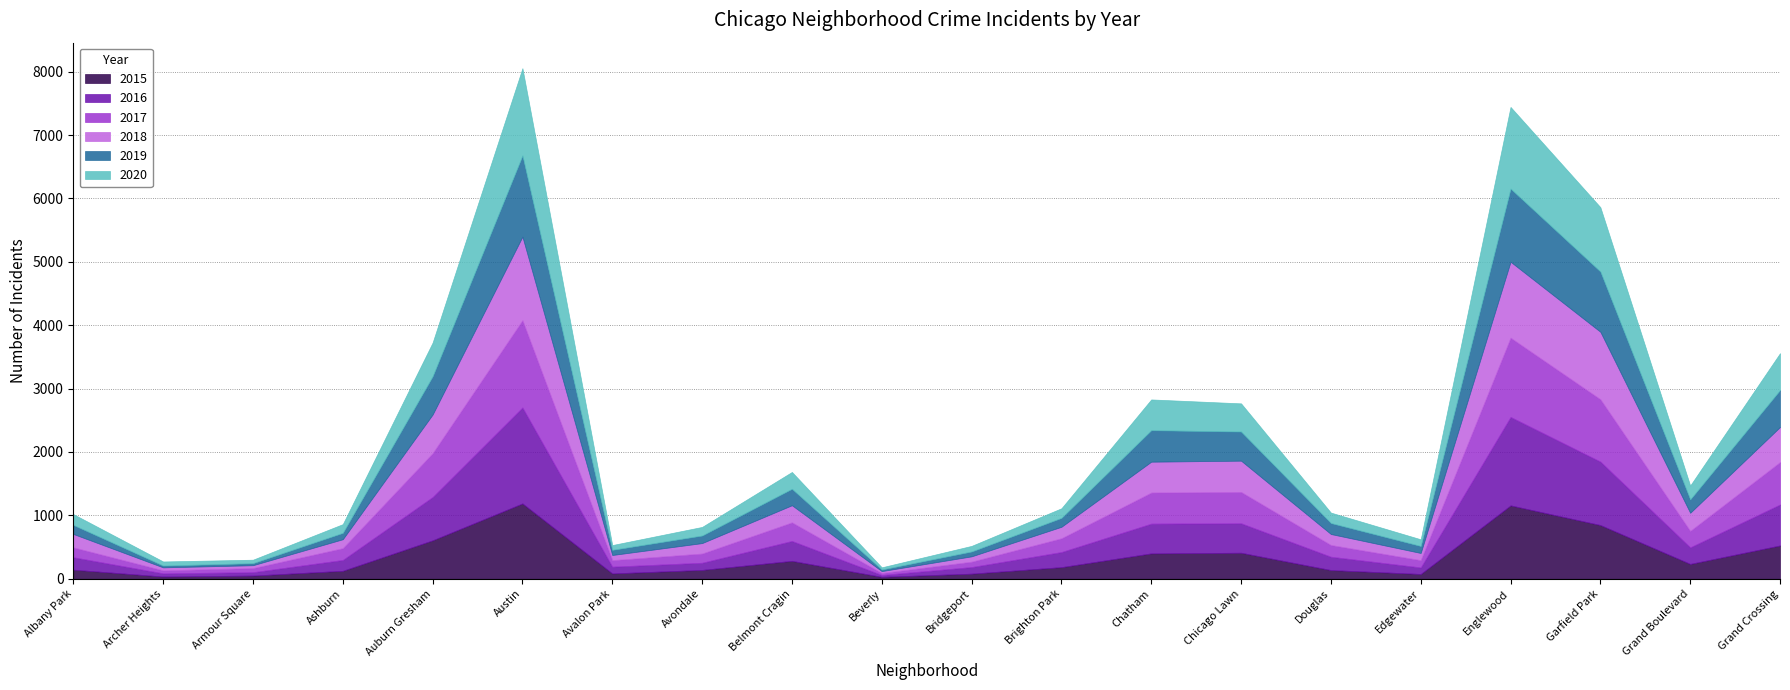

True or false: 2018 has more than 0 interior local peaks.

True